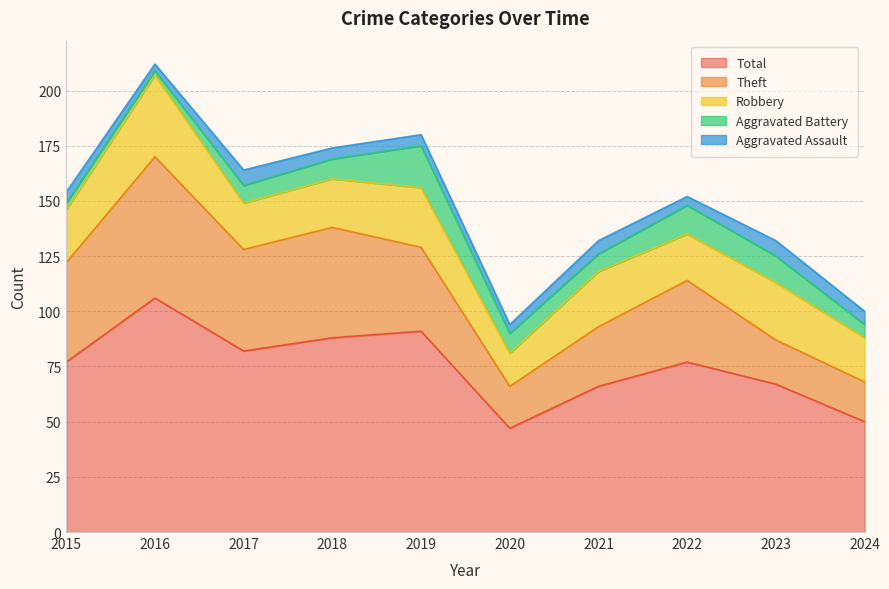

Which series has the largest total across all categories?

Total